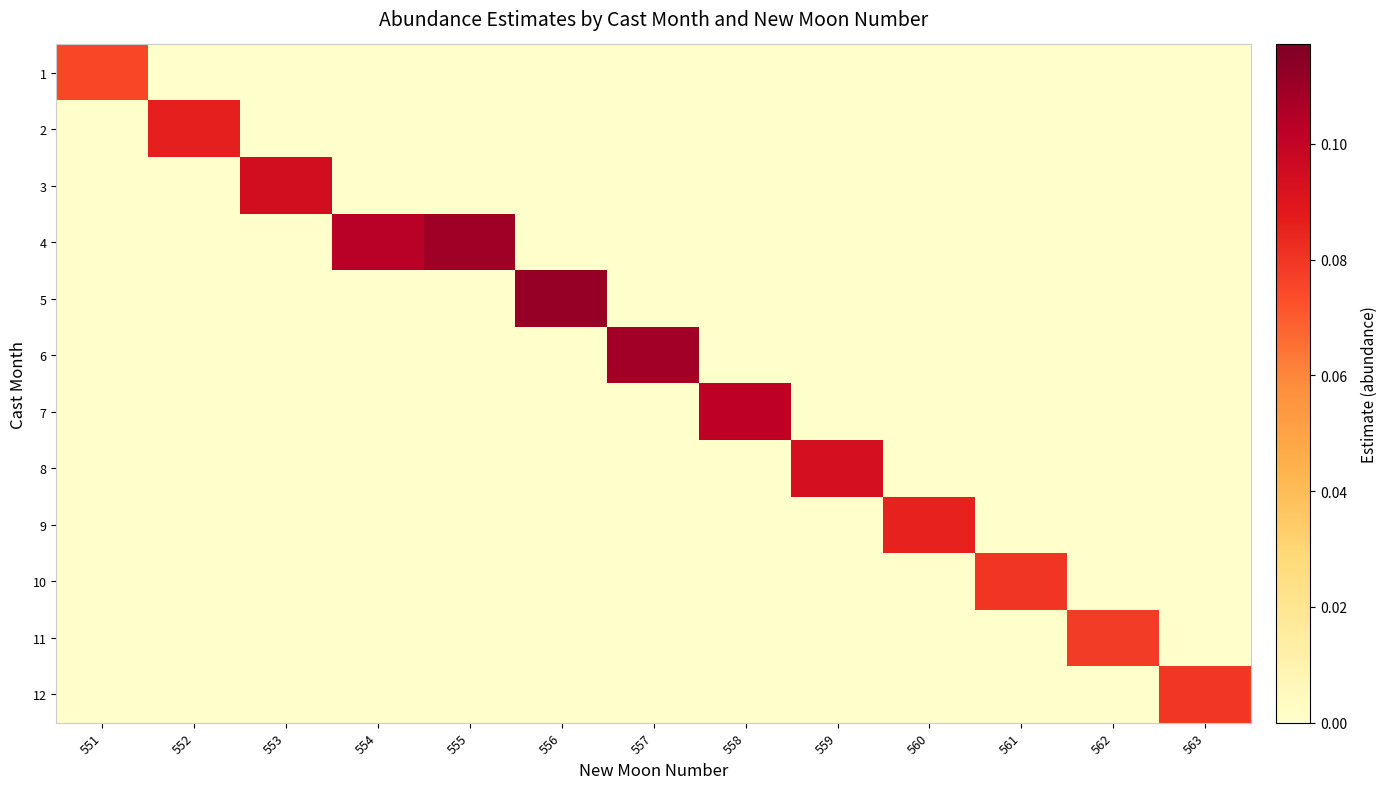

Reading left to right, transcribe all the data shown in this chart.

1: 551=0.1	552=0.0	553=0.0	554=0.0	555=0.0	556=0.0	557=0.0	558=0.0	559=0.0	560=0.0	561=0.0	562=0.0	563=0.0
2: 551=0.0	552=0.1	553=0.0	554=0.0	555=0.0	556=0.0	557=0.0	558=0.0	559=0.0	560=0.0	561=0.0	562=0.0	563=0.0
3: 551=0.0	552=0.0	553=0.1	554=0.0	555=0.0	556=0.0	557=0.0	558=0.0	559=0.0	560=0.0	561=0.0	562=0.0	563=0.0
4: 551=0.0	552=0.0	553=0.0	554=0.1	555=0.1	556=0.0	557=0.0	558=0.0	559=0.0	560=0.0	561=0.0	562=0.0	563=0.0
5: 551=0.0	552=0.0	553=0.0	554=0.0	555=0.0	556=0.1	557=0.0	558=0.0	559=0.0	560=0.0	561=0.0	562=0.0	563=0.0
6: 551=0.0	552=0.0	553=0.0	554=0.0	555=0.0	556=0.0	557=0.1	558=0.0	559=0.0	560=0.0	561=0.0	562=0.0	563=0.0
7: 551=0.0	552=0.0	553=0.0	554=0.0	555=0.0	556=0.0	557=0.0	558=0.1	559=0.0	560=0.0	561=0.0	562=0.0	563=0.0
8: 551=0.0	552=0.0	553=0.0	554=0.0	555=0.0	556=0.0	557=0.0	558=0.0	559=0.1	560=0.0	561=0.0	562=0.0	563=0.0
9: 551=0.0	552=0.0	553=0.0	554=0.0	555=0.0	556=0.0	557=0.0	558=0.0	559=0.0	560=0.1	561=0.0	562=0.0	563=0.0
10: 551=0.0	552=0.0	553=0.0	554=0.0	555=0.0	556=0.0	557=0.0	558=0.0	559=0.0	560=0.0	561=0.1	562=0.0	563=0.0
11: 551=0.0	552=0.0	553=0.0	554=0.0	555=0.0	556=0.0	557=0.0	558=0.0	559=0.0	560=0.0	561=0.0	562=0.1	563=0.0
12: 551=0.0	552=0.0	553=0.0	554=0.0	555=0.0	556=0.0	557=0.0	558=0.0	559=0.0	560=0.0	561=0.0	562=0.0	563=0.1